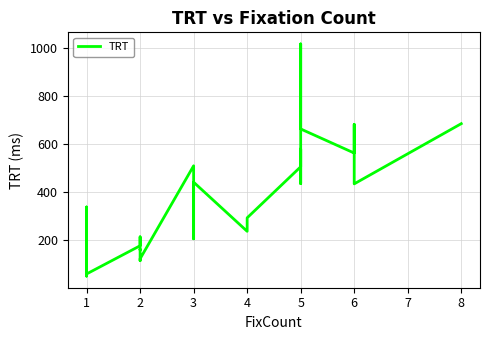

How many values exceed 237?

15